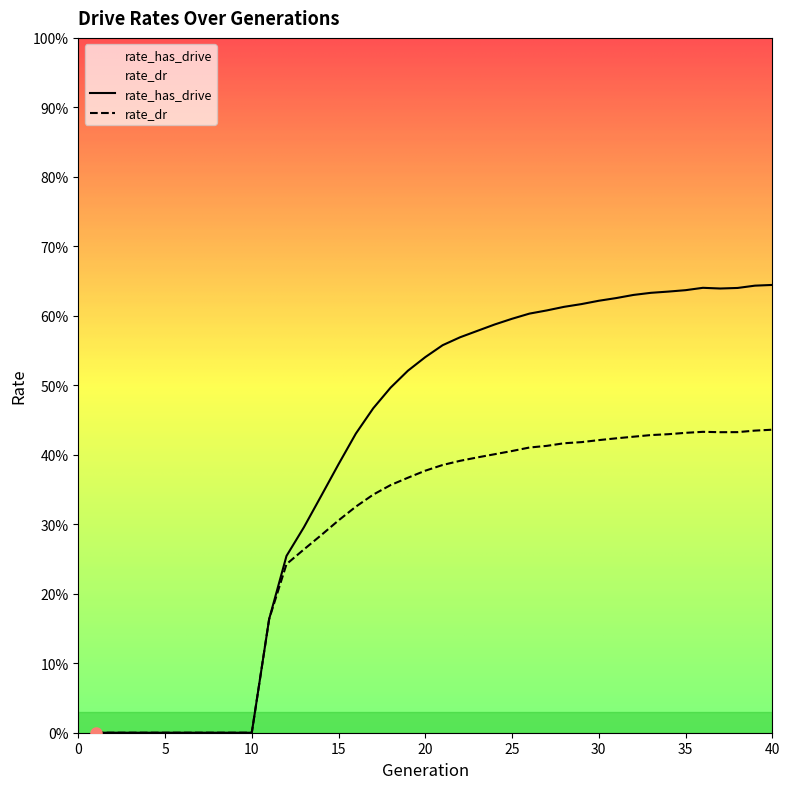

At which category is the sum across all series the highest?

40